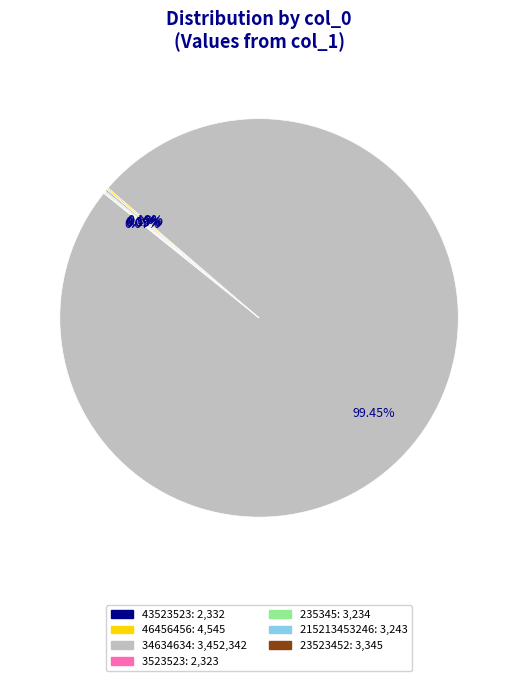

Which slice represents more than half of the pie?

34634634